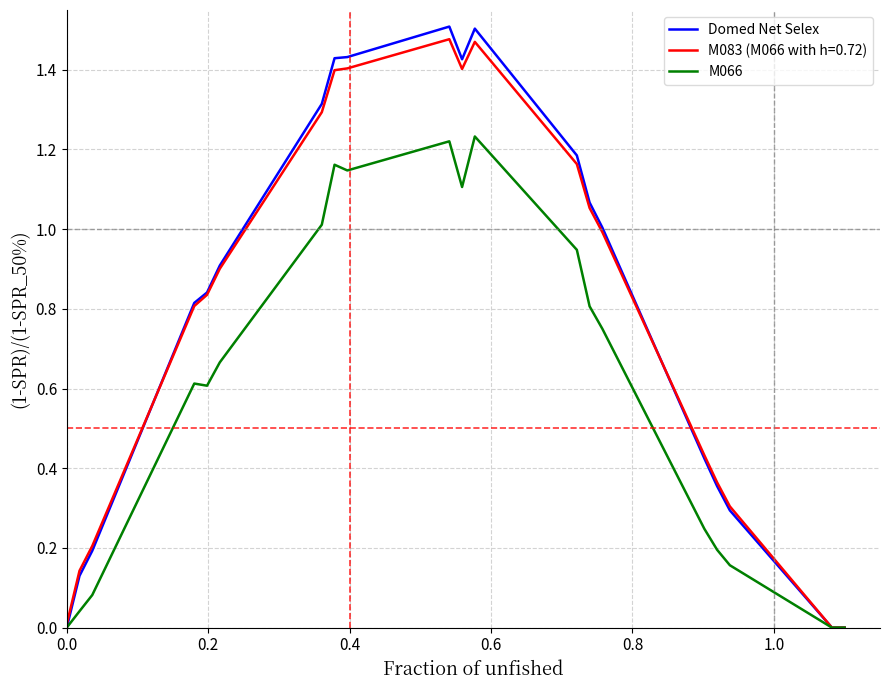

How many series are shown in this chart?

3